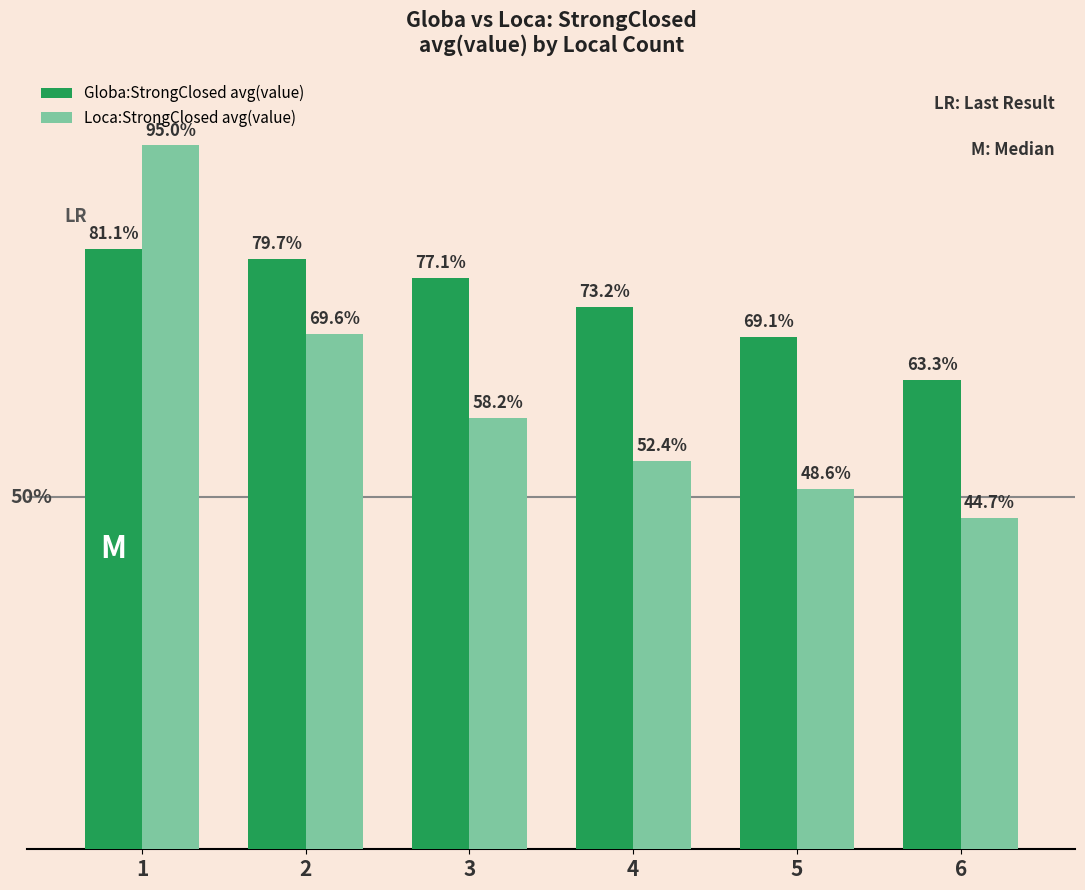

Is the value of Globa:StrongClosed avg(value) at 4 greater than the value of Loca:StrongClosed avg(value) at 2?

Yes